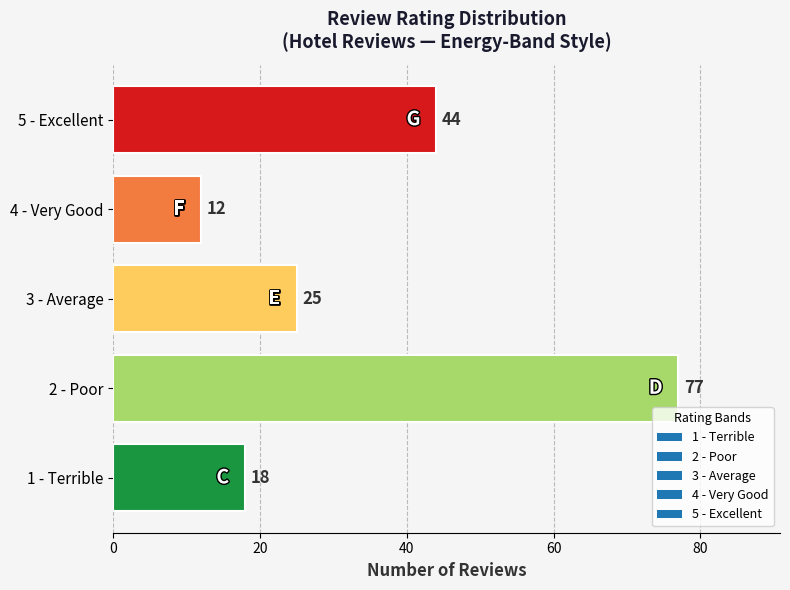

What is the maximum value shown in the chart?

77